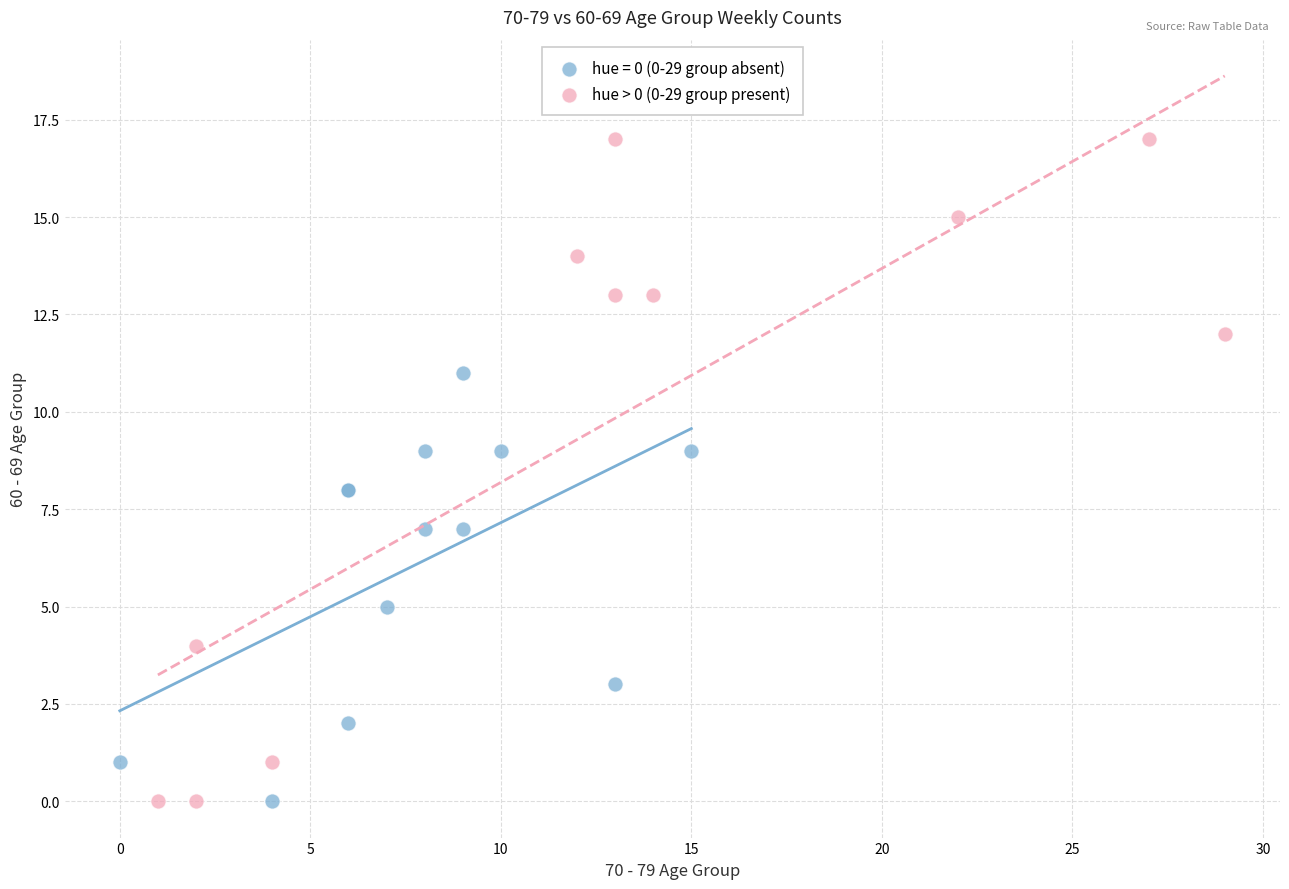

Which series contains the highest Y value?

hue > 0 (0-29 group present)